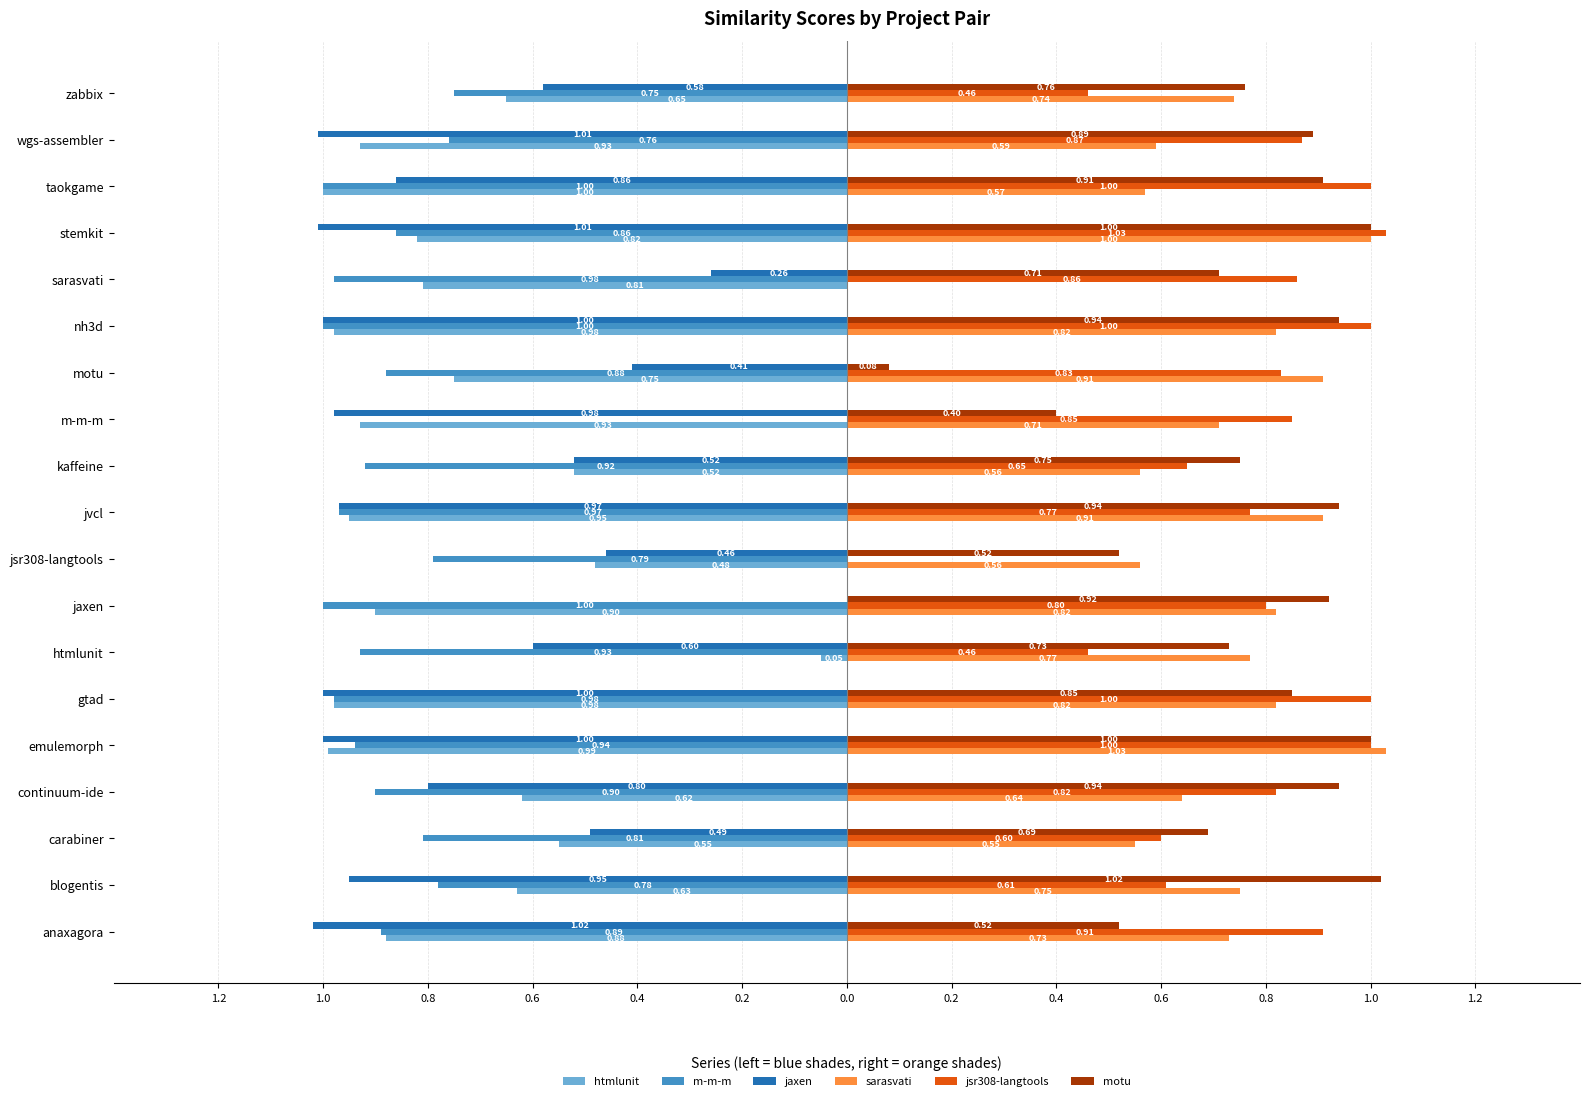

What are all the series names shown in the legend?

htmlunit, m-m-m, jaxen, sarasvati, jsr308-langtools, motu